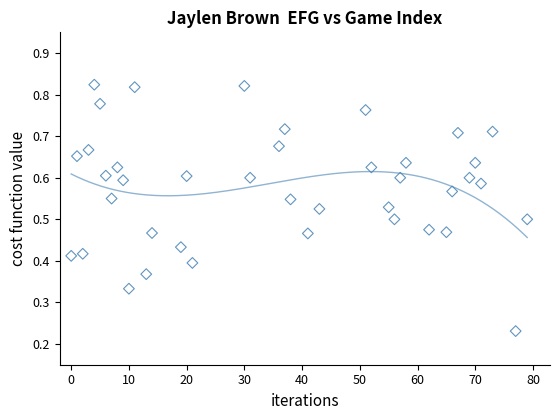

What is the range of X values (max minus min)?

79.0